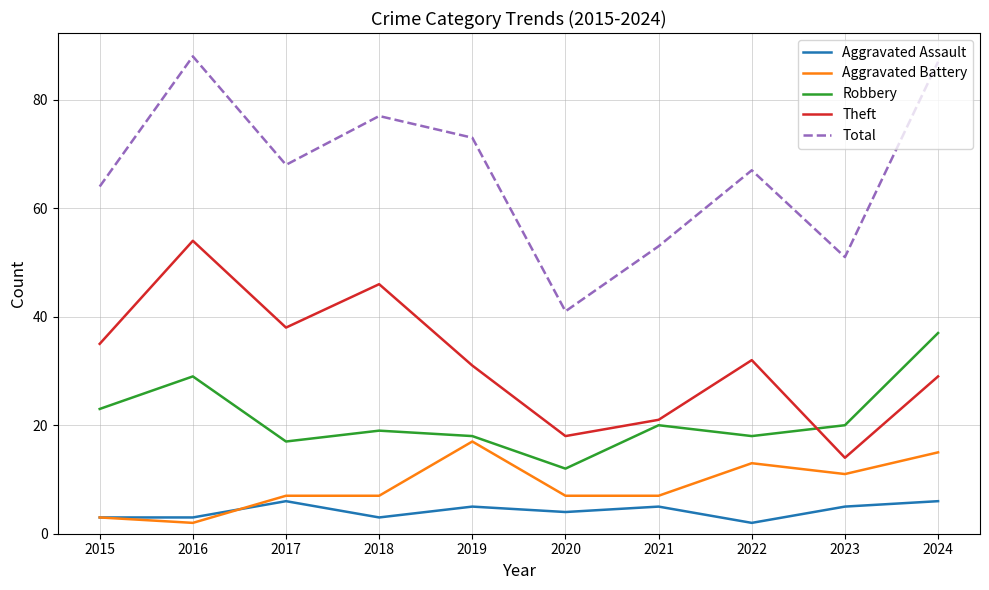

Which category has the lowest value in the Aggravated Assault series?

2022